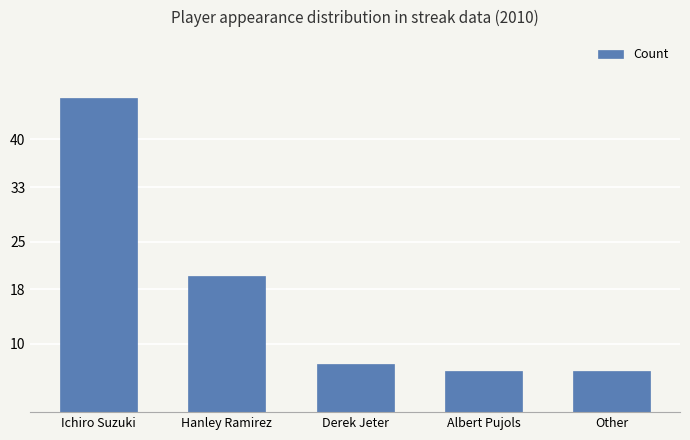

Between Ichiro Suzuki and Albert Pujols, which is larger?

Ichiro Suzuki